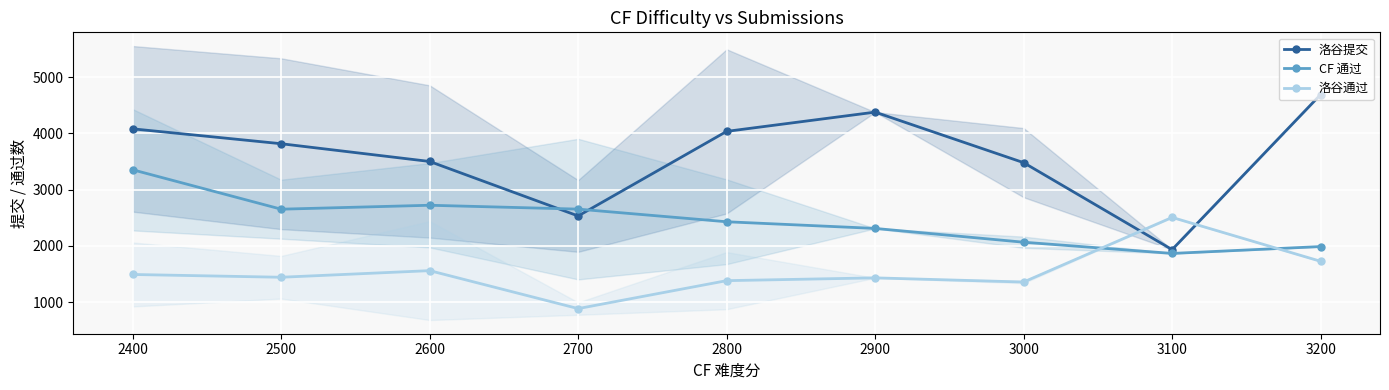

At which label does 洛谷提交 reach its peak?

3200